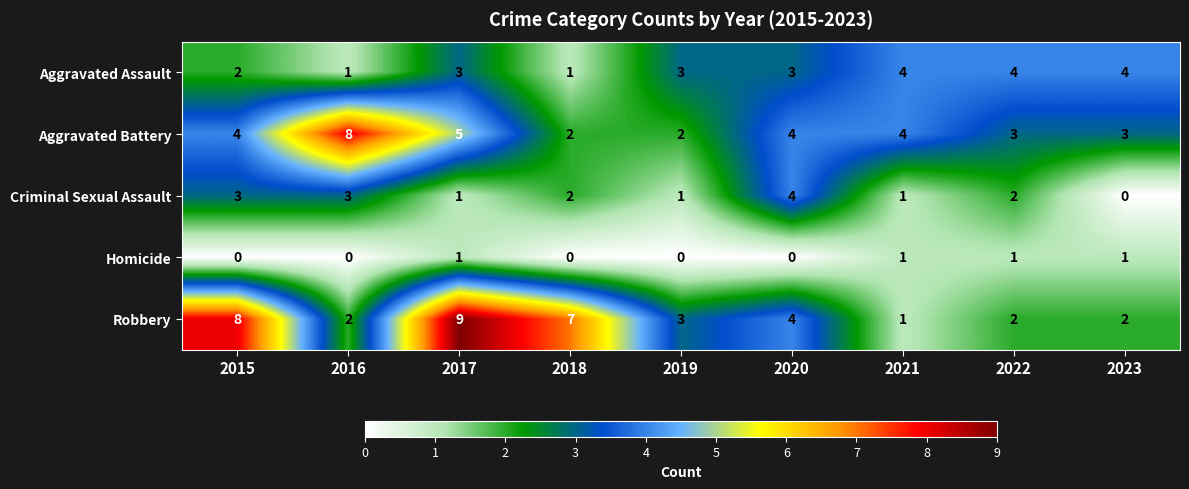

Is it true that Aggravated Battery equals 1 at 2019?

False